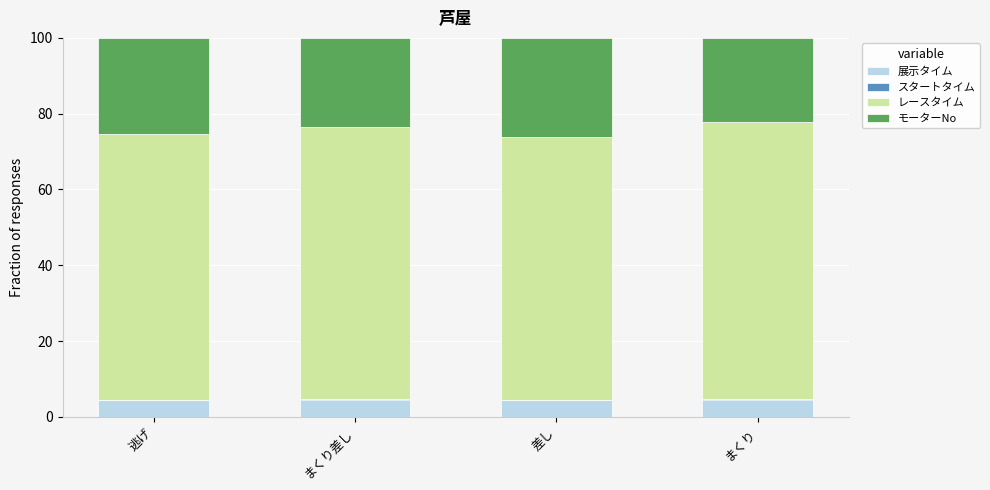

What is the maximum value for 展示タイム?

4.6